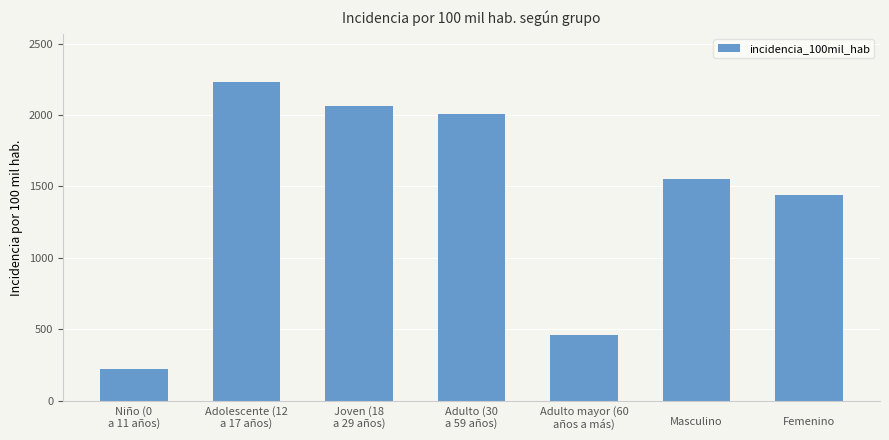

What is the ratio of the value at Adulto (30
a 59 años) to the value at 
Femenino?

1.4